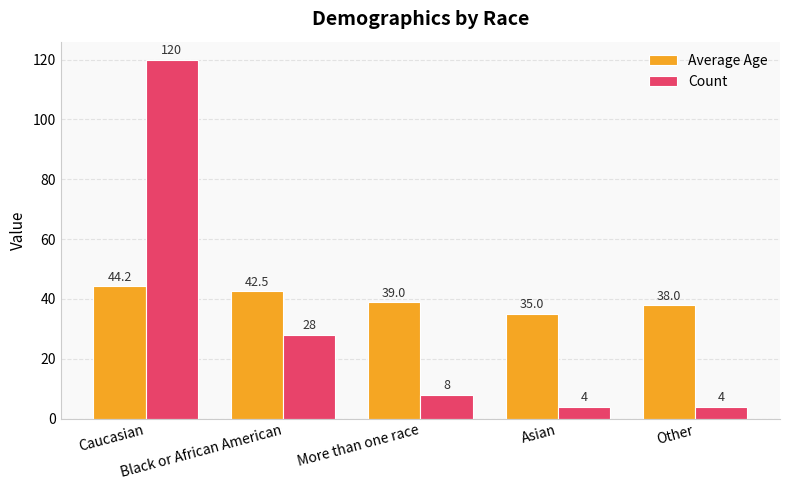

Reading left to right, what are all the values shown in this chart?

Average Age: Caucasian=44.2	Black or African American=42.5	More than one race=39.0	Asian=35.0	Other=38.0
Count: Caucasian=120.0	Black or African American=28.0	More than one race=8.0	Asian=4.0	Other=4.0